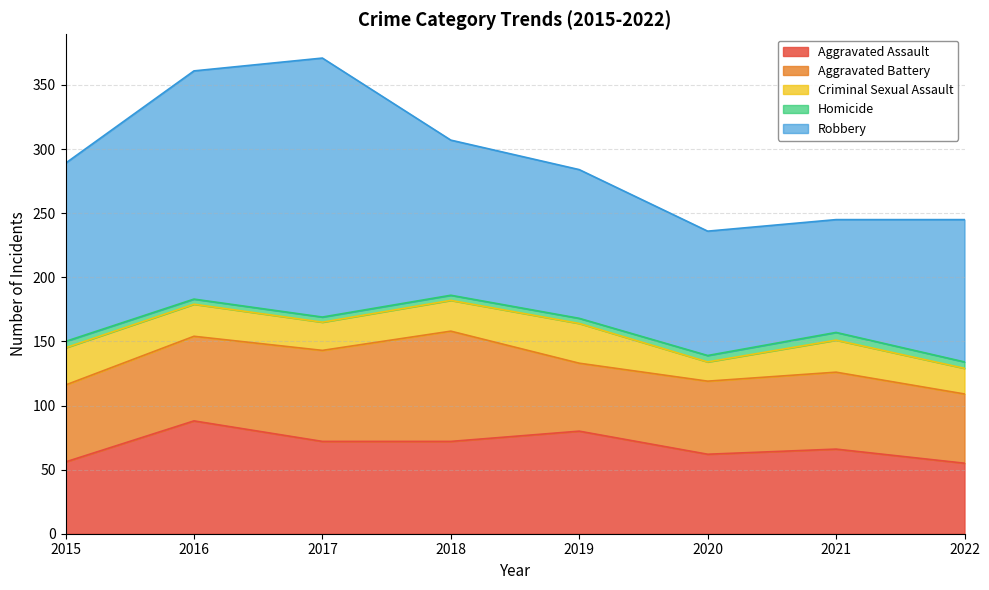

Which has a higher value, 2015 or 2016?

2016